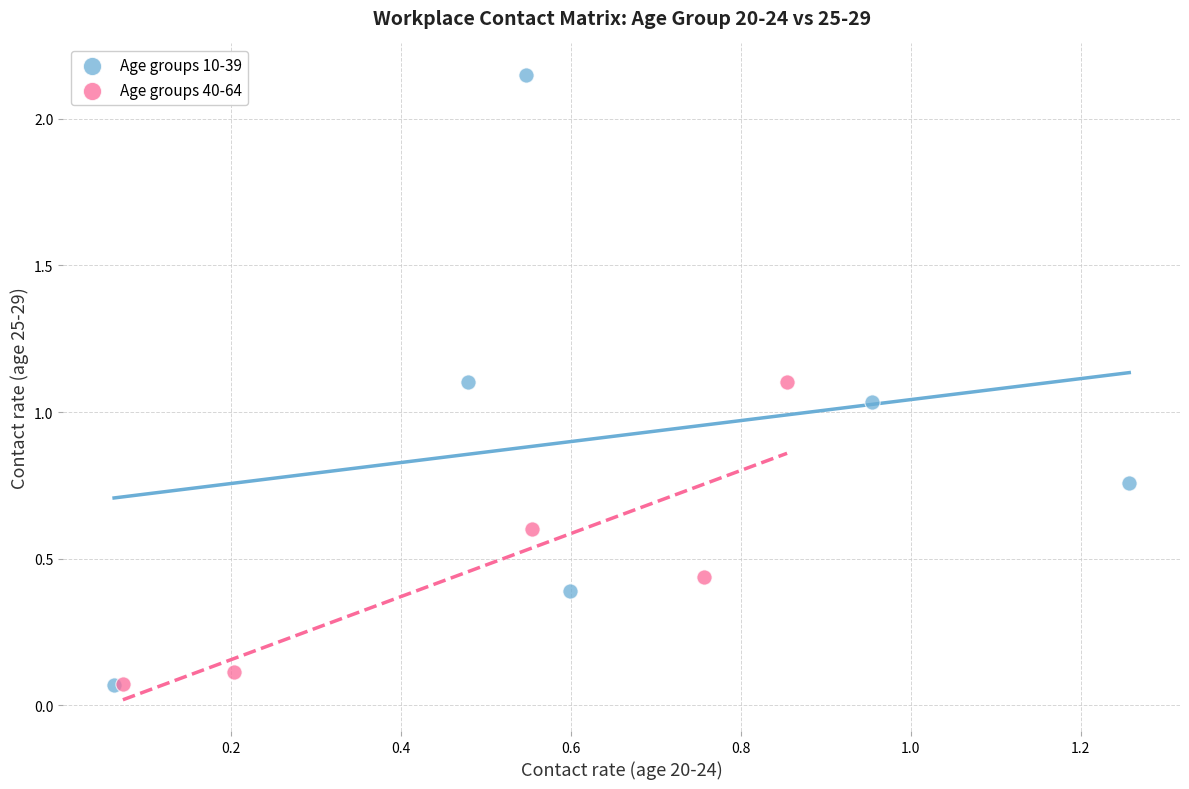

Which series has the largest Y range (max minus min)?

Age groups 10-39